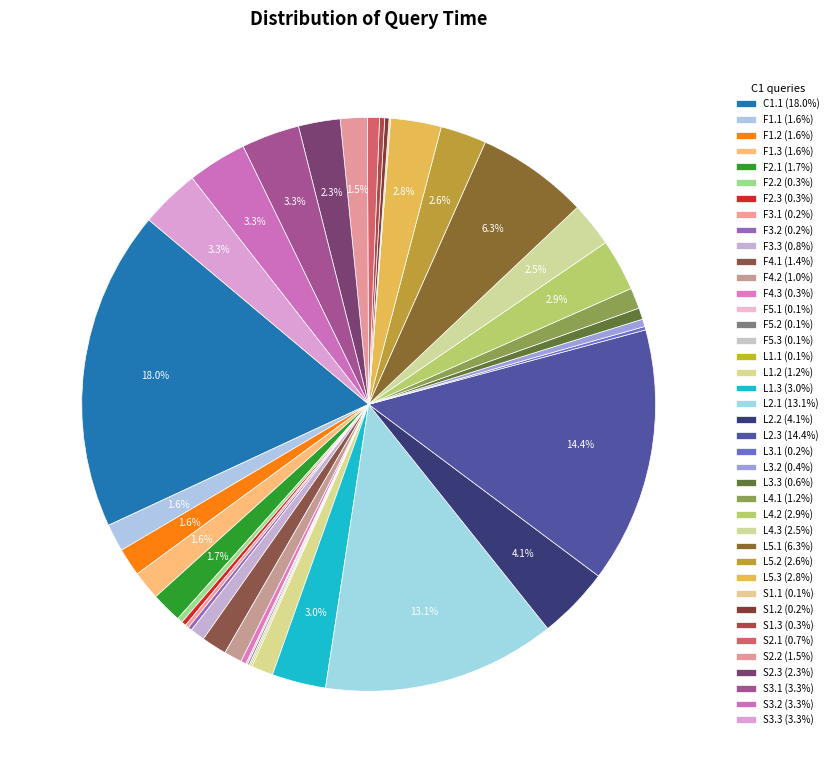

Is there any slice that represents more than half of the pie?

No